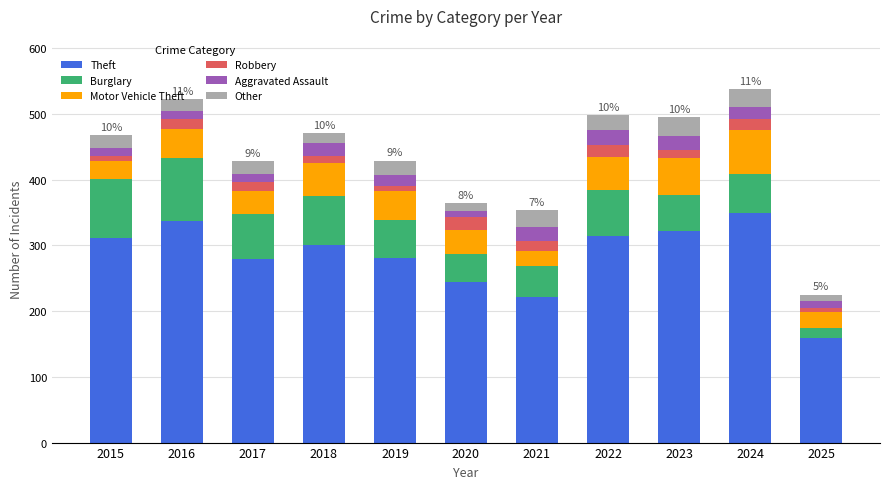

Read the Theft value at 2024.

349